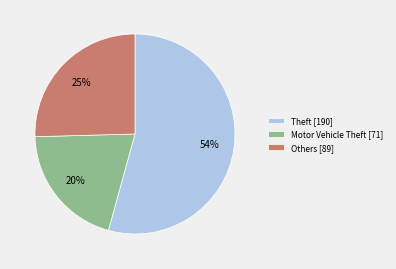

Count the number of slices in the pie.

3